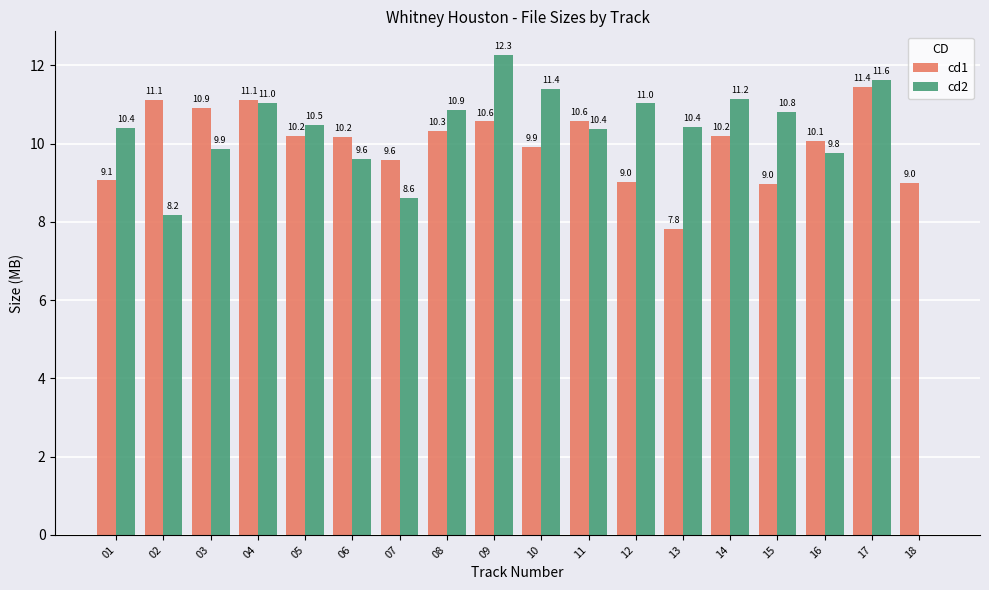

The cd2 series shows 11.0 at 12. True or false?

True